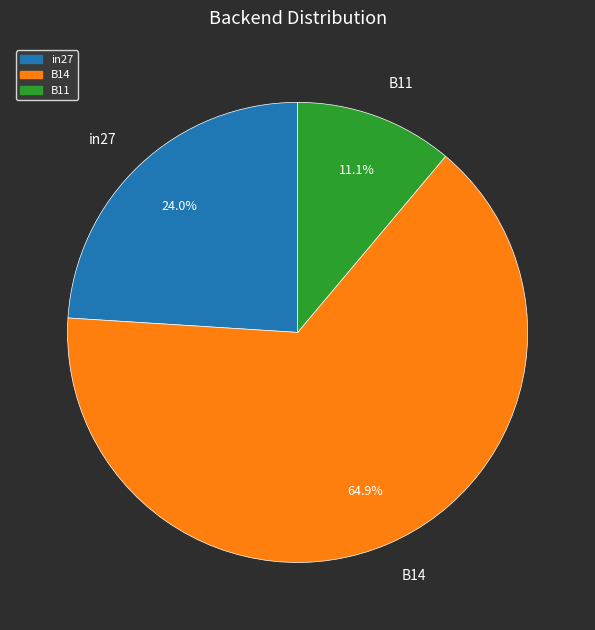

Between B11 and in27, which is larger?

in27